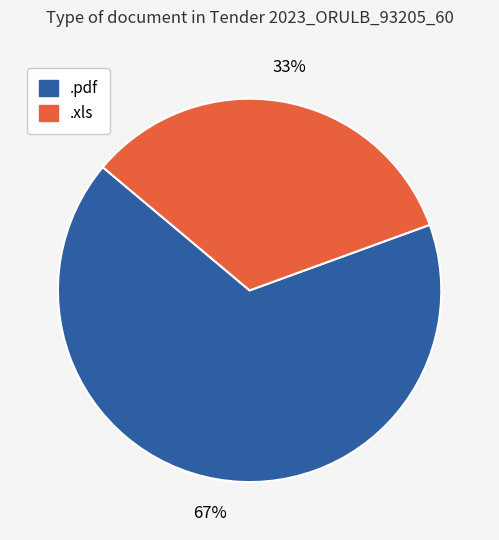

To the nearest percent, what portion does .pdf represent?

67%